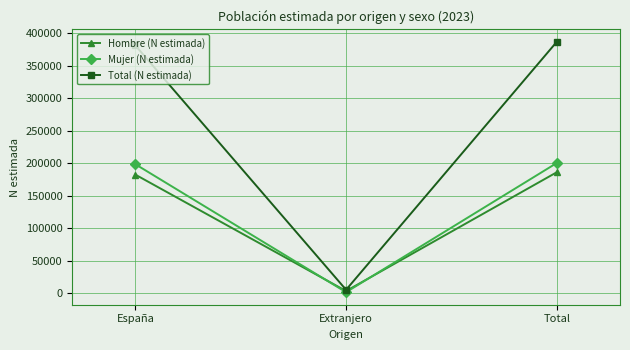

What is the sum of all Mujer (N estimada) values?

401278